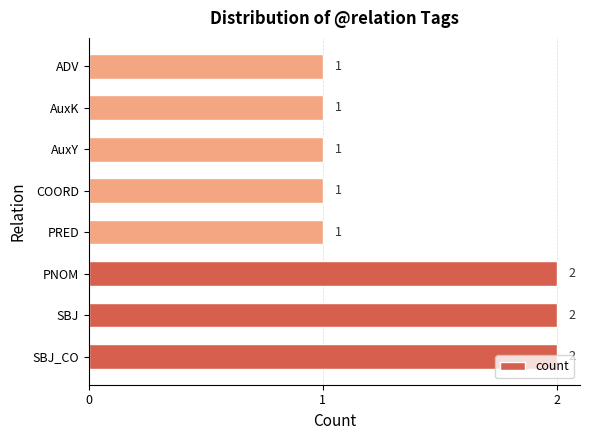

What is the sum of all values?

11